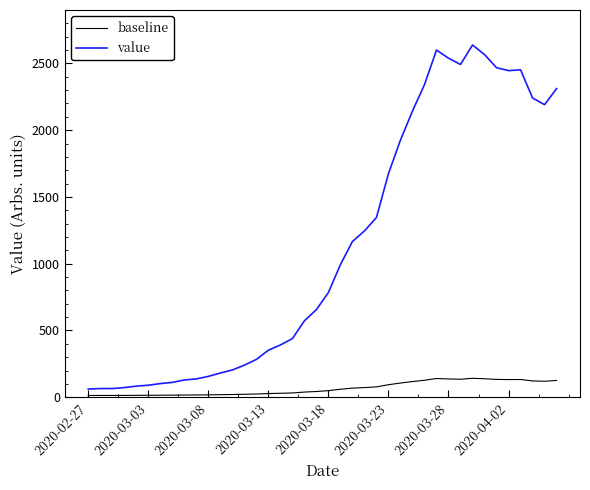

List the series in order of their peak value, lowest first.

baseline, value